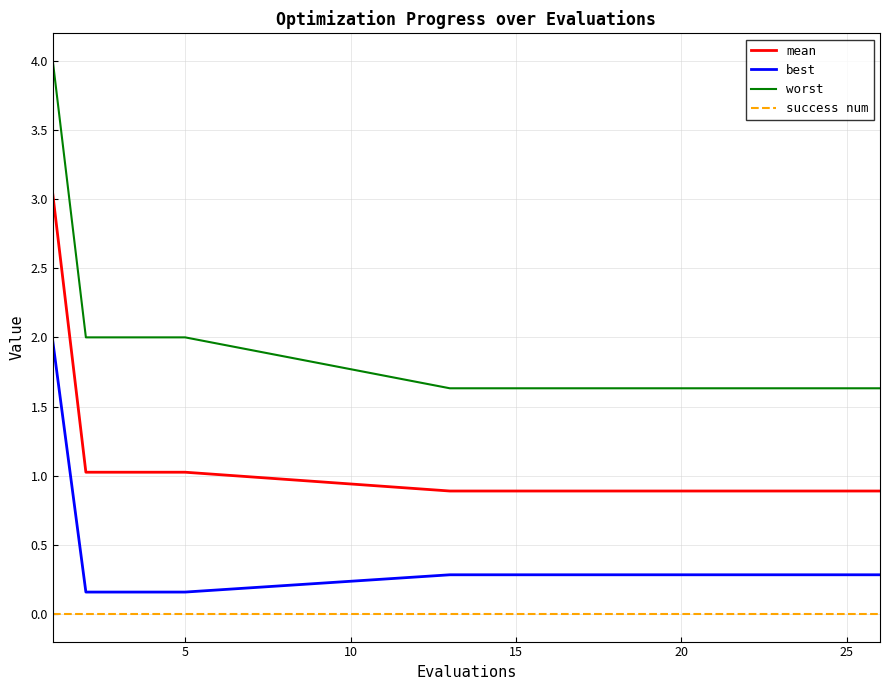

At how many categories does at least one series exceed 0?

19